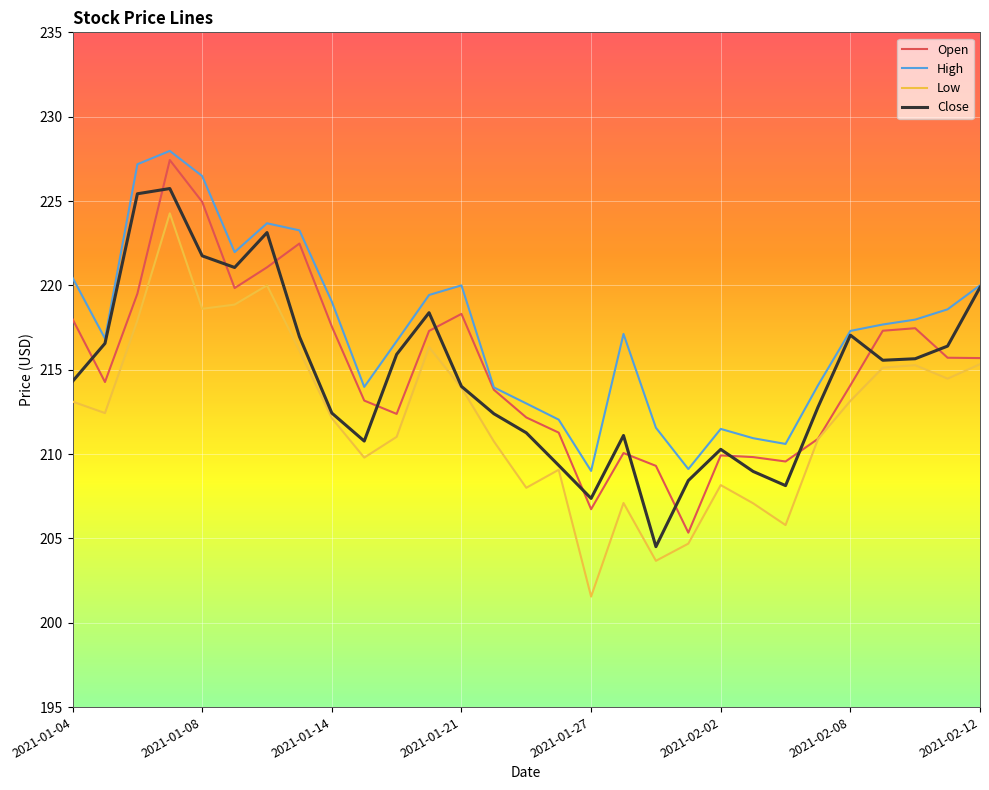

What is the minimum value for High?

209.0